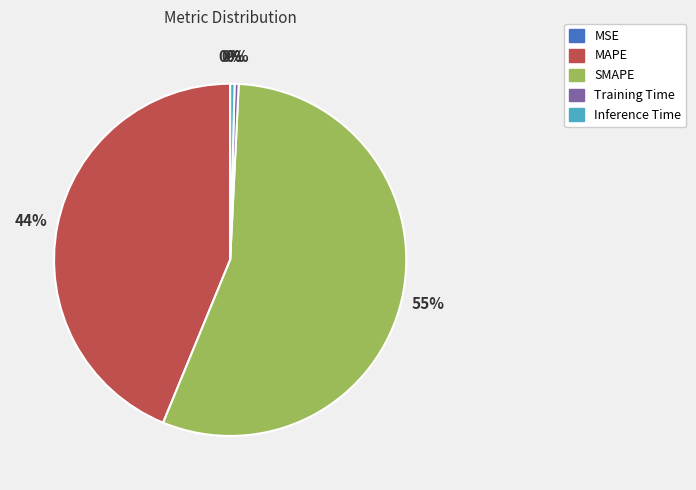

What is the largest slice in the pie chart?

SMAPE